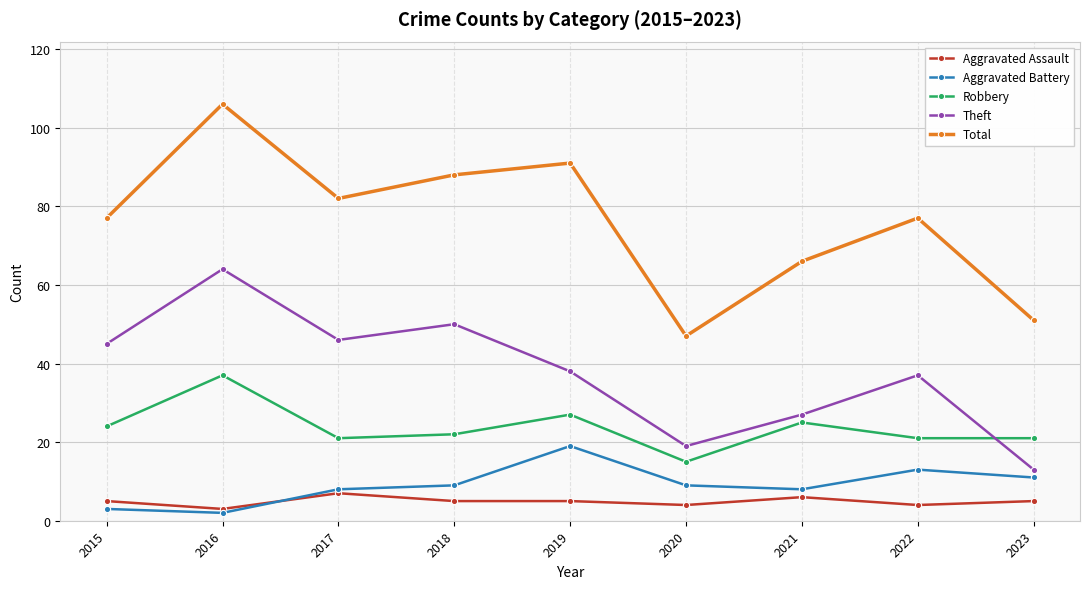

List the series in order of their peak value, highest first.

Total, Theft, Robbery, Aggravated Battery, Aggravated Assault